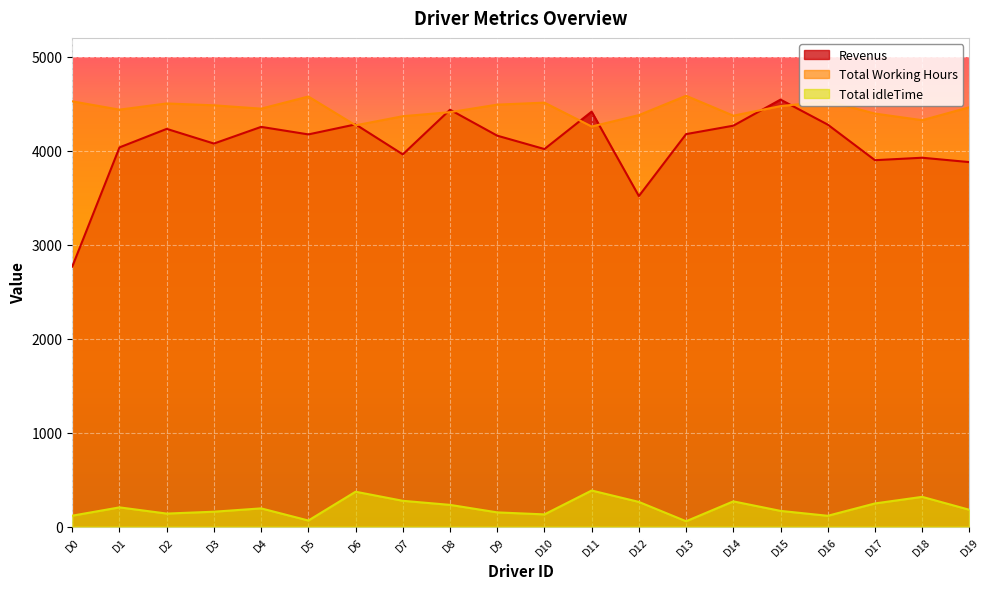

True or false: Revenus and Total idleTime intersect in this chart.

False